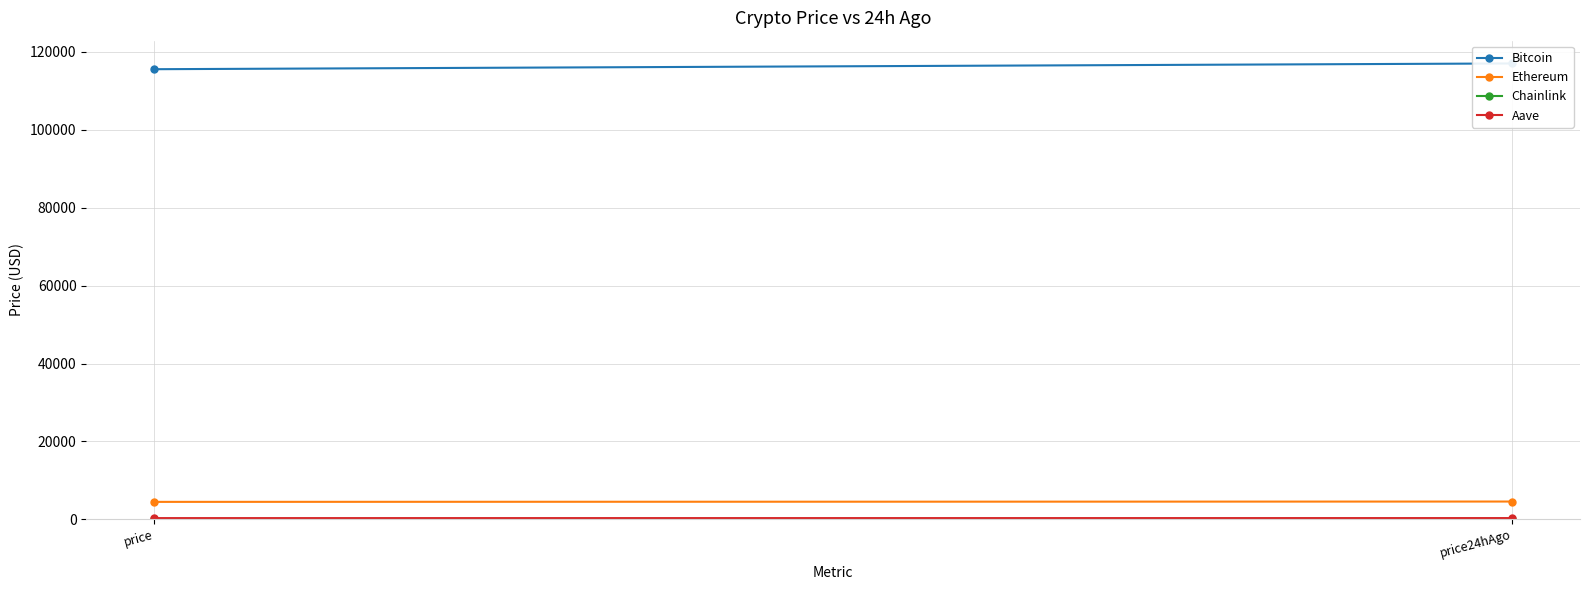

How many data points does each series have?

2